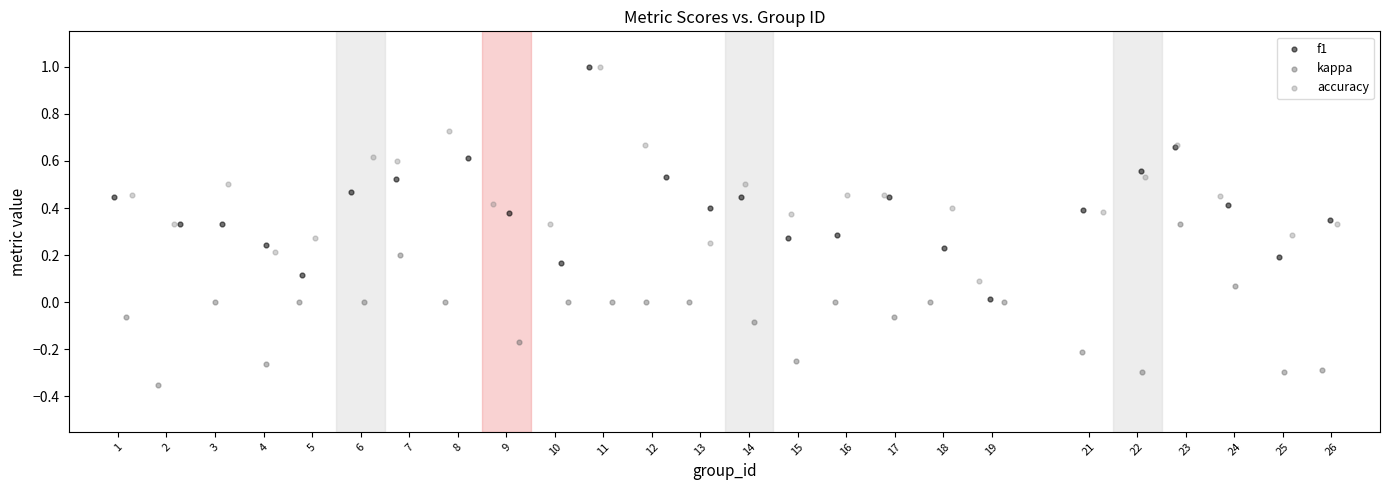

Which series has the largest Y range (max minus min)?

f1